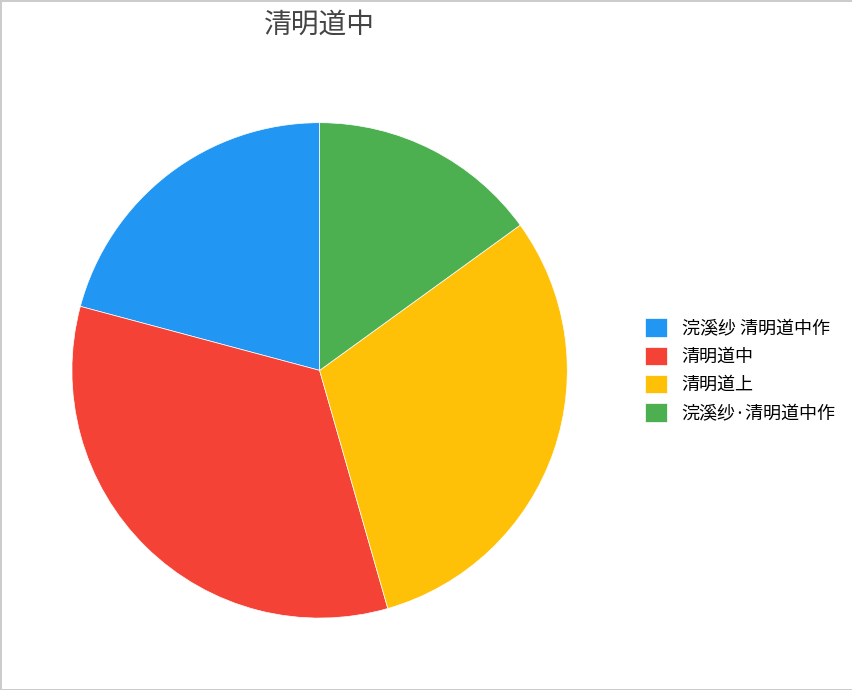

What is the largest slice in the pie chart?

清明道中